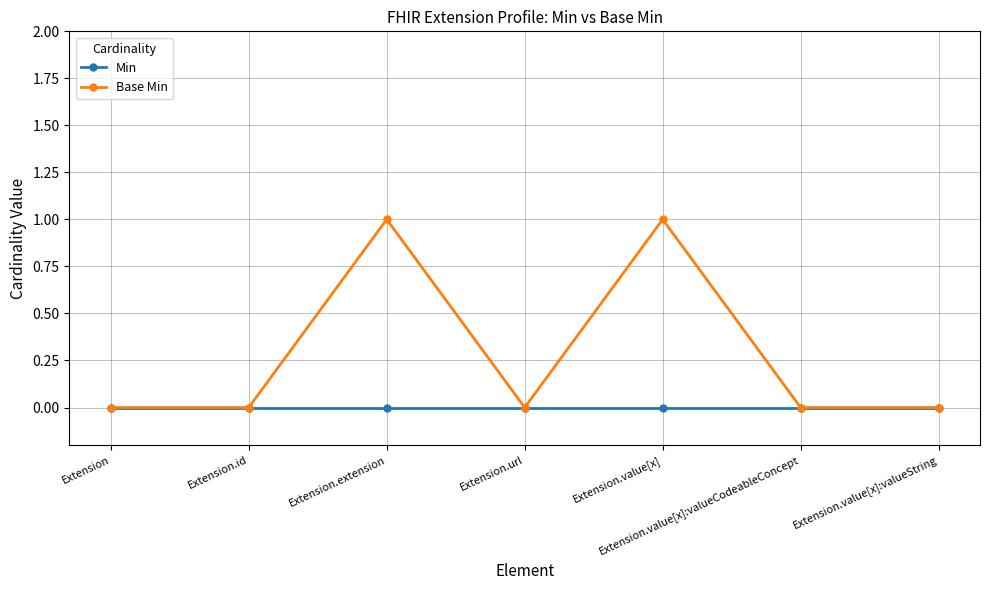

What is the maximum value shown in the chart?

1